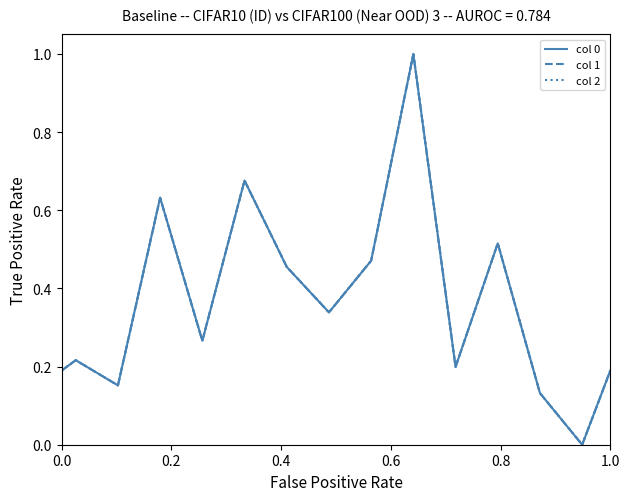

Is this an area chart (filled region under the line)?

No